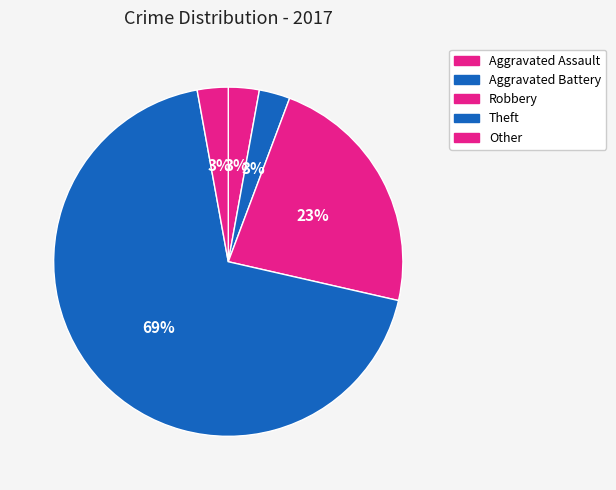

To the nearest percent, what portion does Aggravated Battery represent?

3%